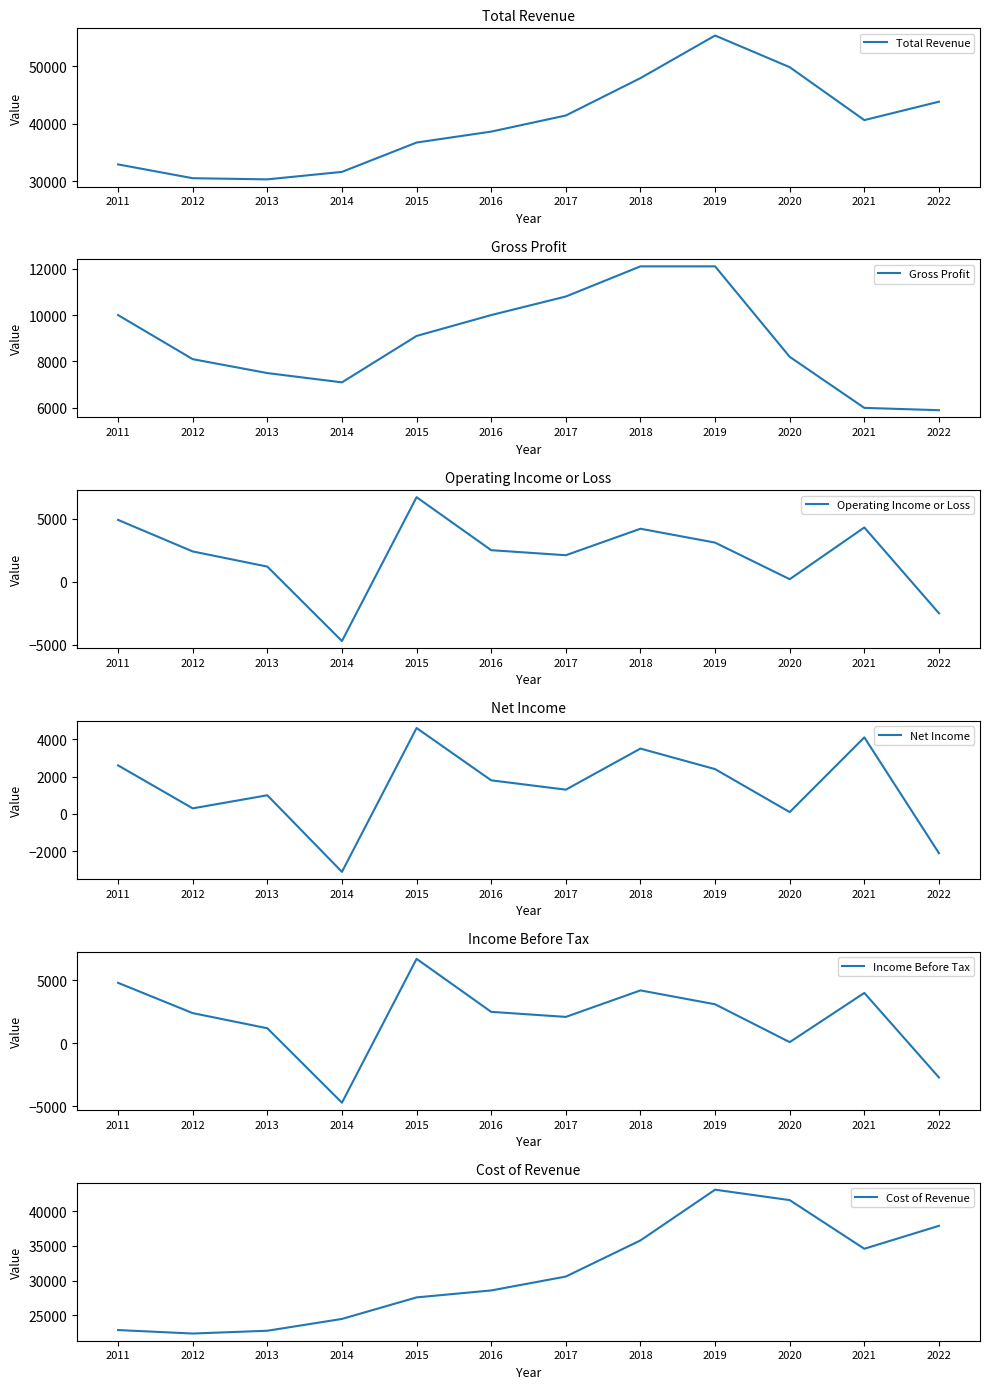

At which category is the sum across all series the highest?

2019